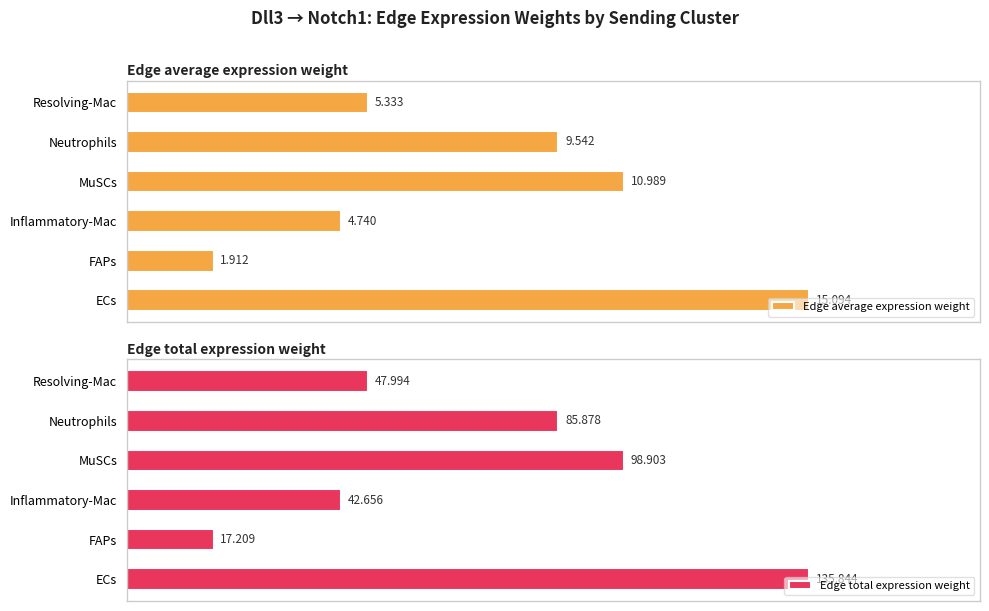

At which label does Edge average expression weight reach its peak?

ECs